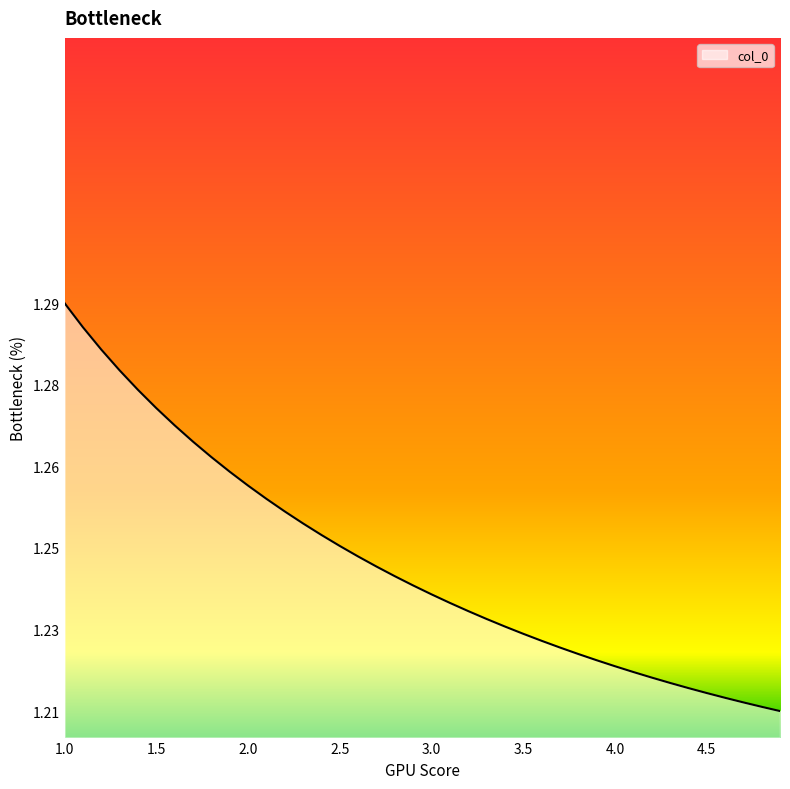

Does the chart have visible grid lines?

No